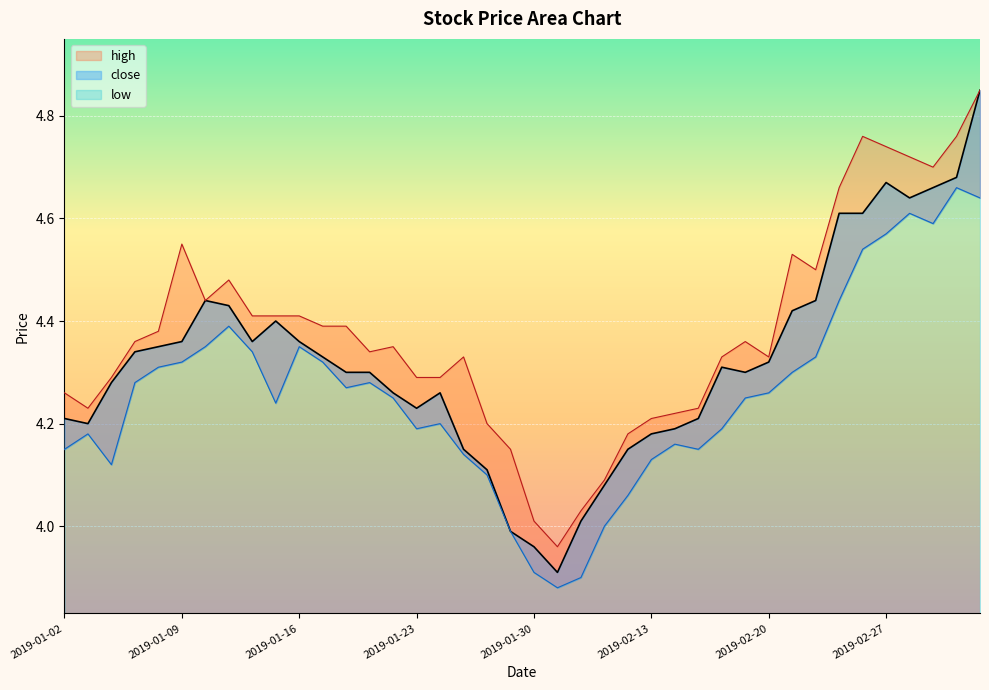

How many interior local valleys does the close series have?

6